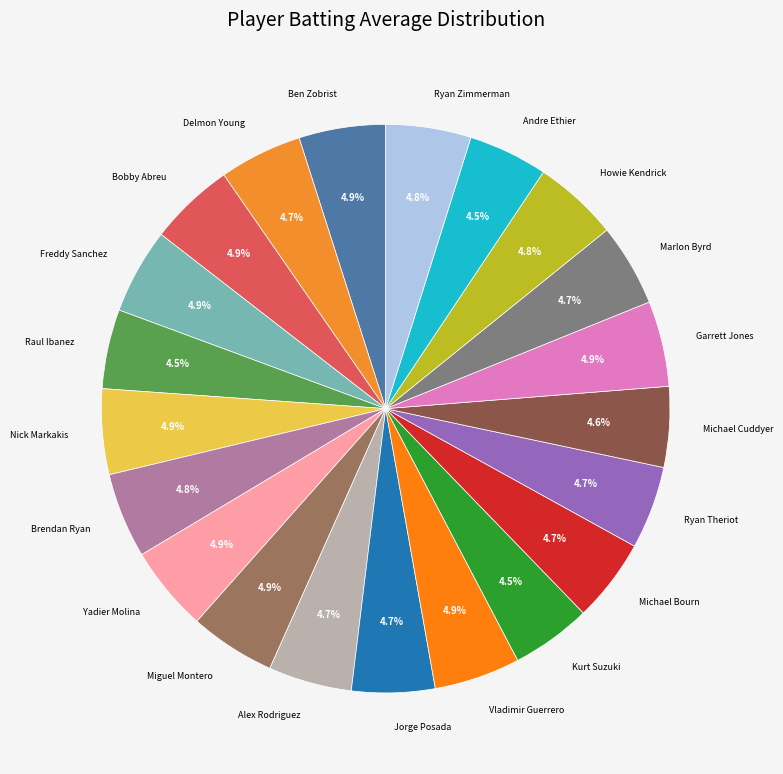

The Bobby Abreu slice represents 5% of the pie. True or false?

True